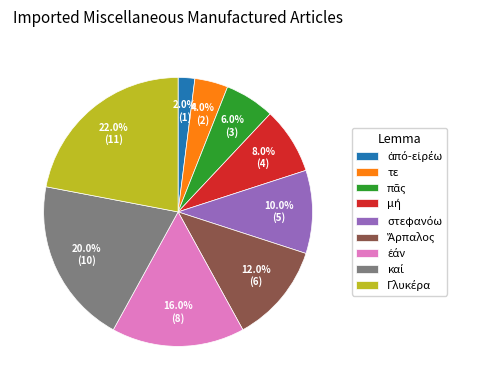

Is there a majority slice in this chart?

No